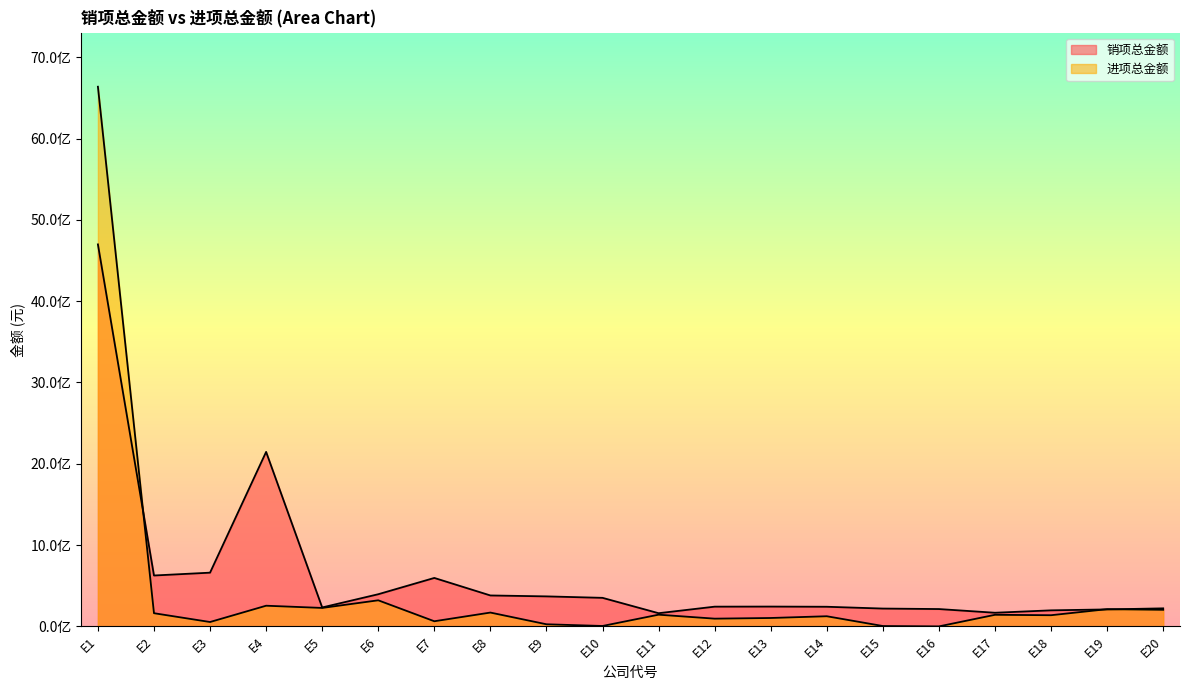

Reading right to left, extract all data points from this chart.

销项总金额: 222122058.8	209115169.1	197656390.8	168088057.4	213556685.9	219600852.2	241760597.4	243978023.3	243003020.5	162547045.1	351461531.5	369412037.9	380793887.7	596230696.8	395897438.2	233290700.0	2146540584.7	661070278.7	626295633.9	4698633440.6
进项总金额: 204339817.2	212140557.3	137752837.2	142782019.2	292748.4	4803944.4	125103670.2	103628503.0	95447012.7	144211948.1	5417961.6	26333514.1	170418693.9	63491942.1	321178563.5	227331979.0	254584214.6	54179352.5	162487956.6	6637942028.3